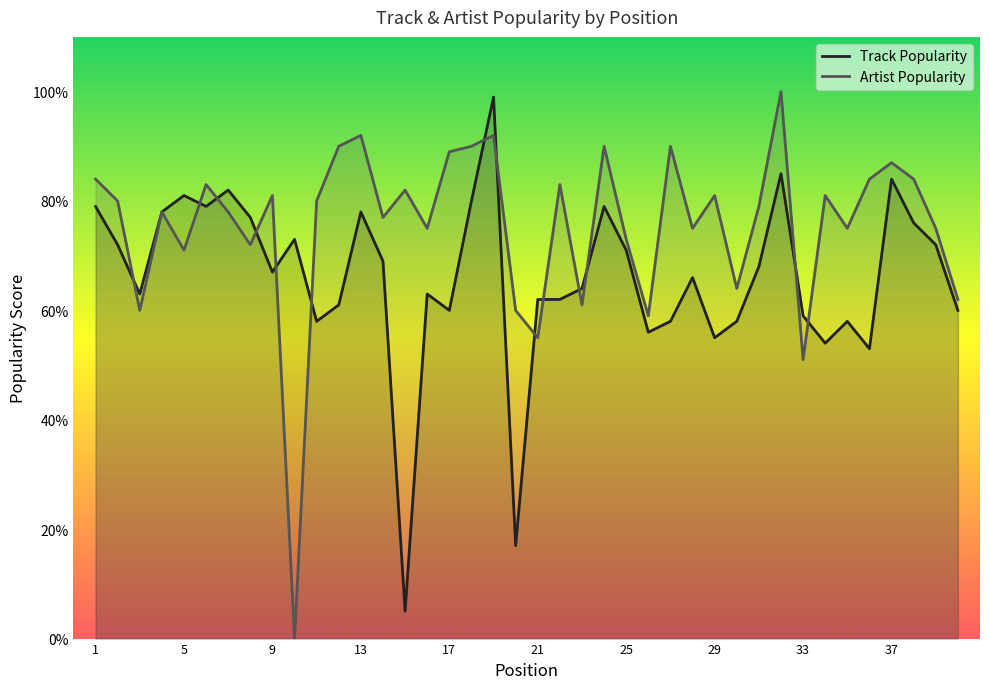

Which has a higher value, 5 or 9?

5